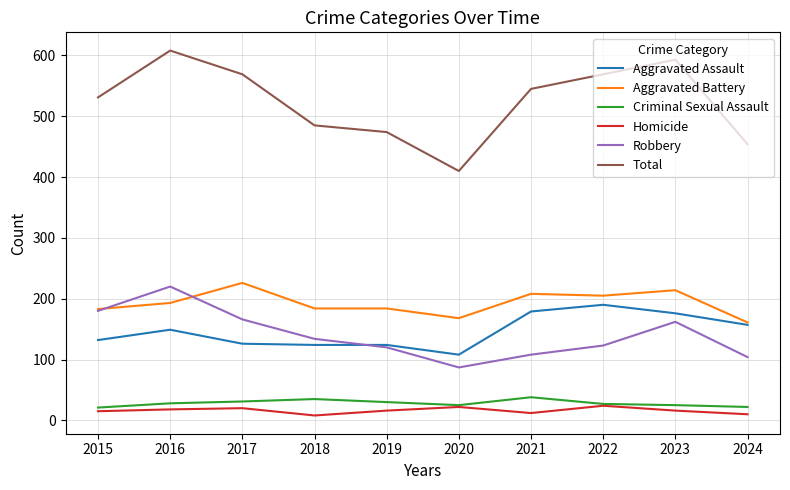

What is the total value across all series at 2016?

1216